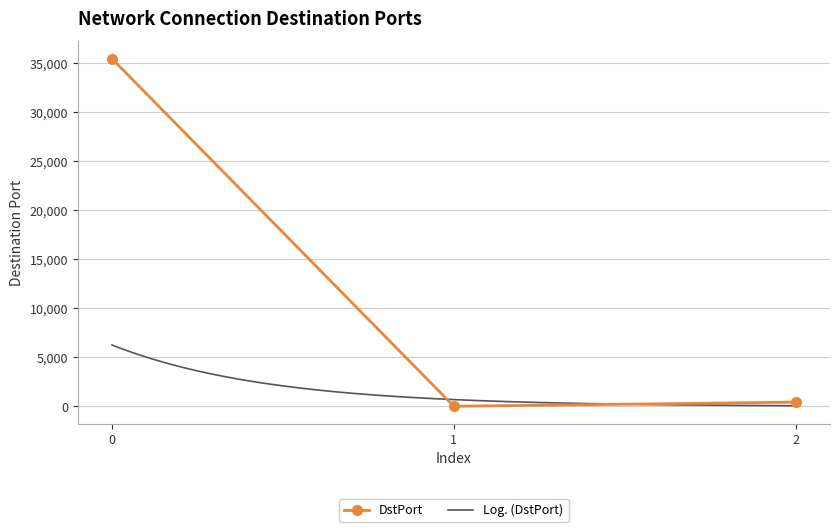

Is it true that the value at 1 is 21?

True